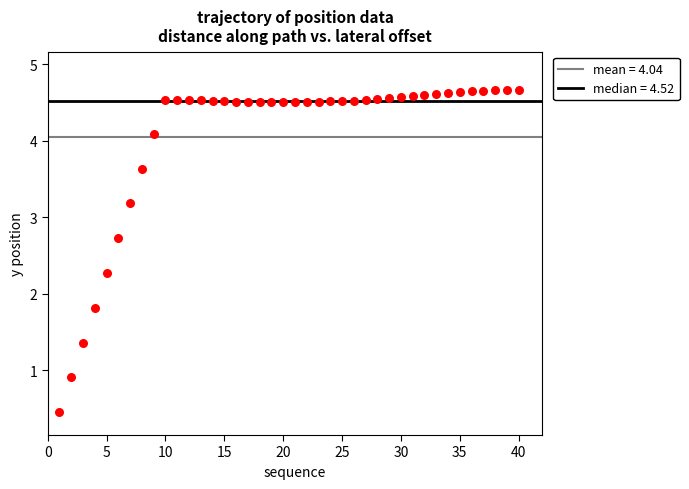

What is the range of X values (max minus min)?

39.0